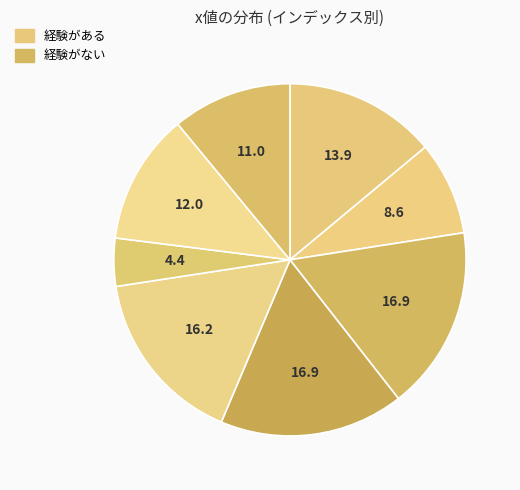

How many segments does this pie chart have?

8